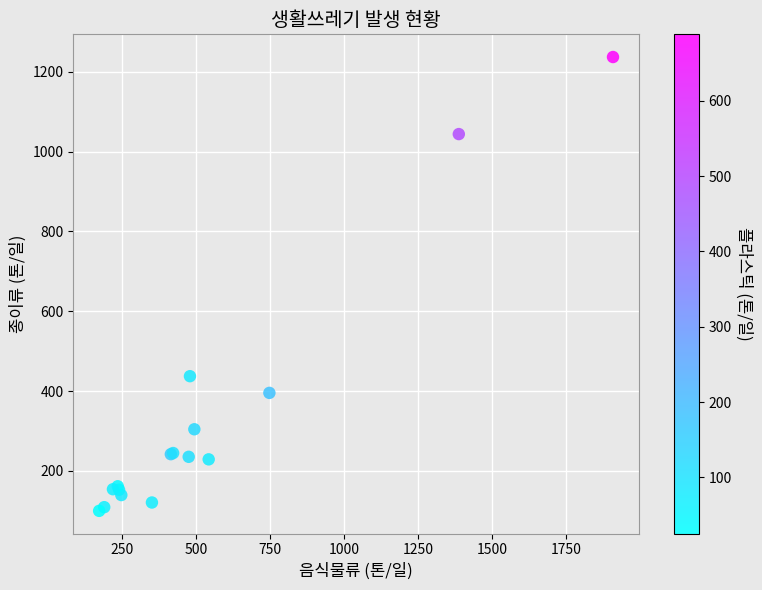

What Y value in the scatter plot is closest to 668?

437.4